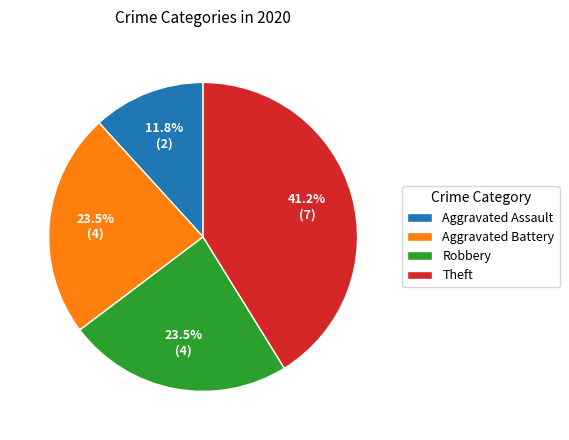

To the nearest percent, what is the difference between the largest and smallest slice percentages?

29%